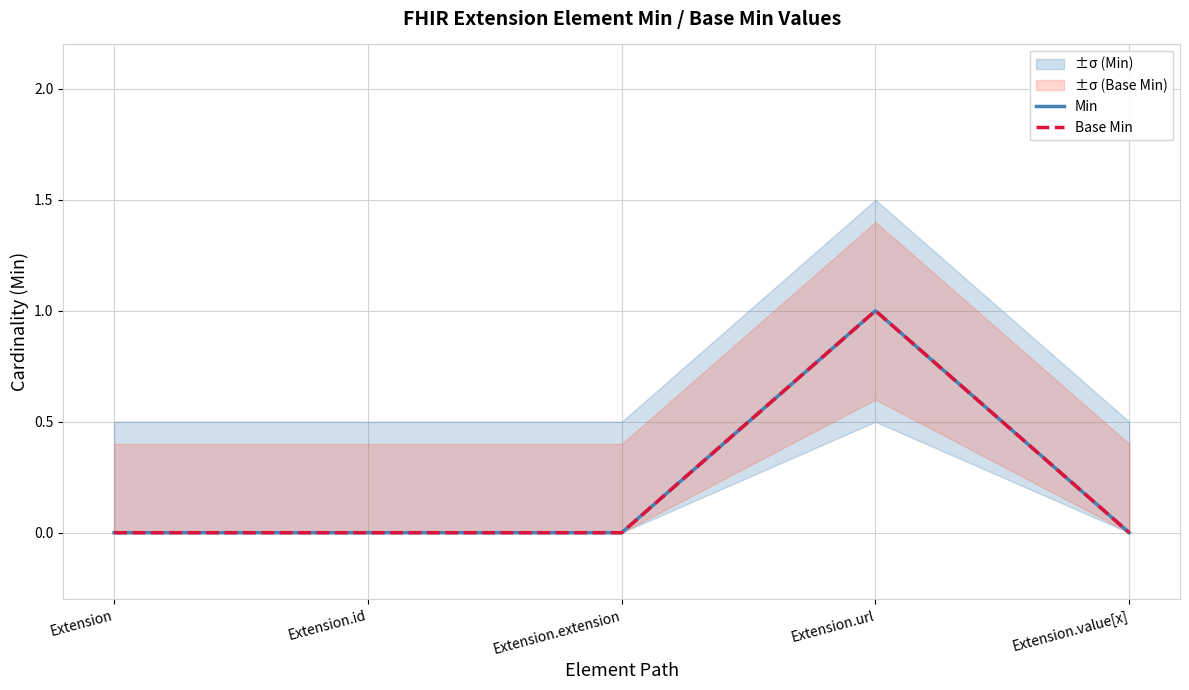

True or false: Base Min and Min cross at least once.

False